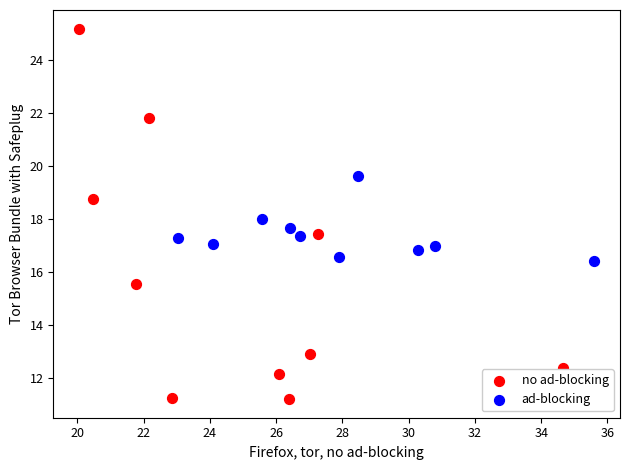

Which series has the widest spread of Y values?

no ad-blocking